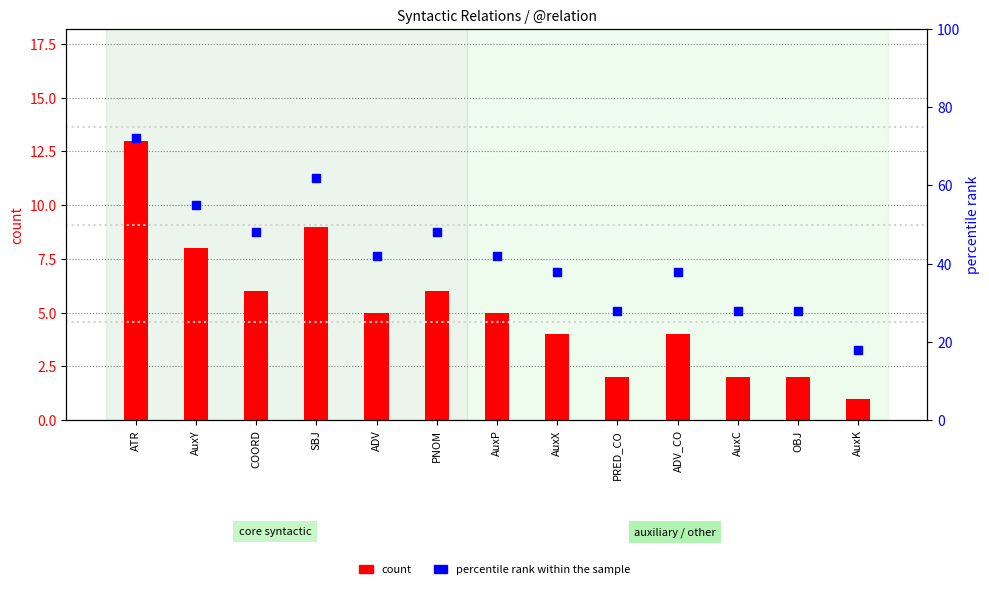

Which series contains the lowest Y value?

count